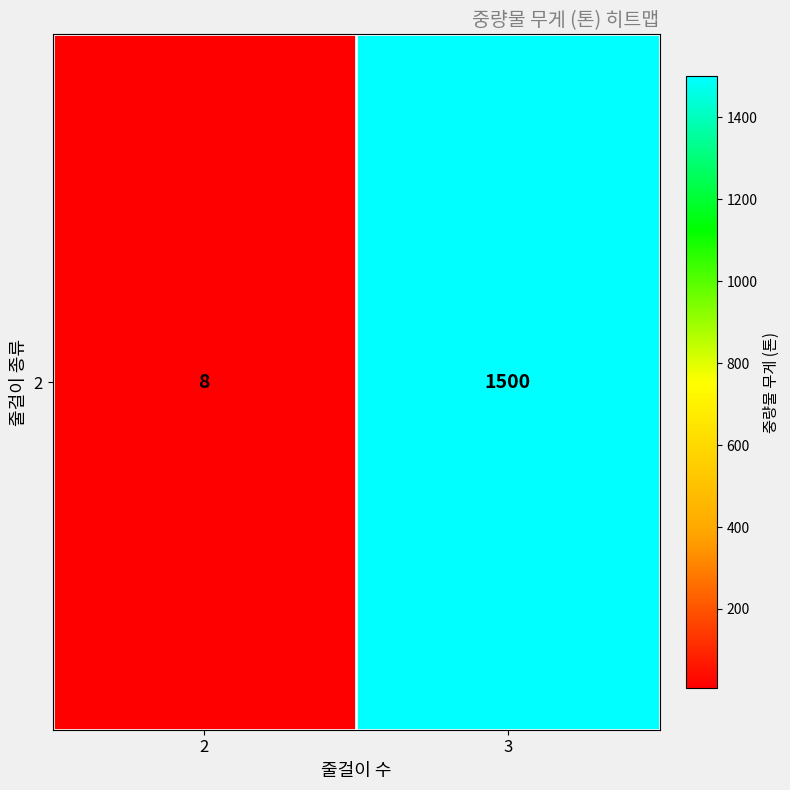

Rank the categories by value from highest to lowest.

3, 2